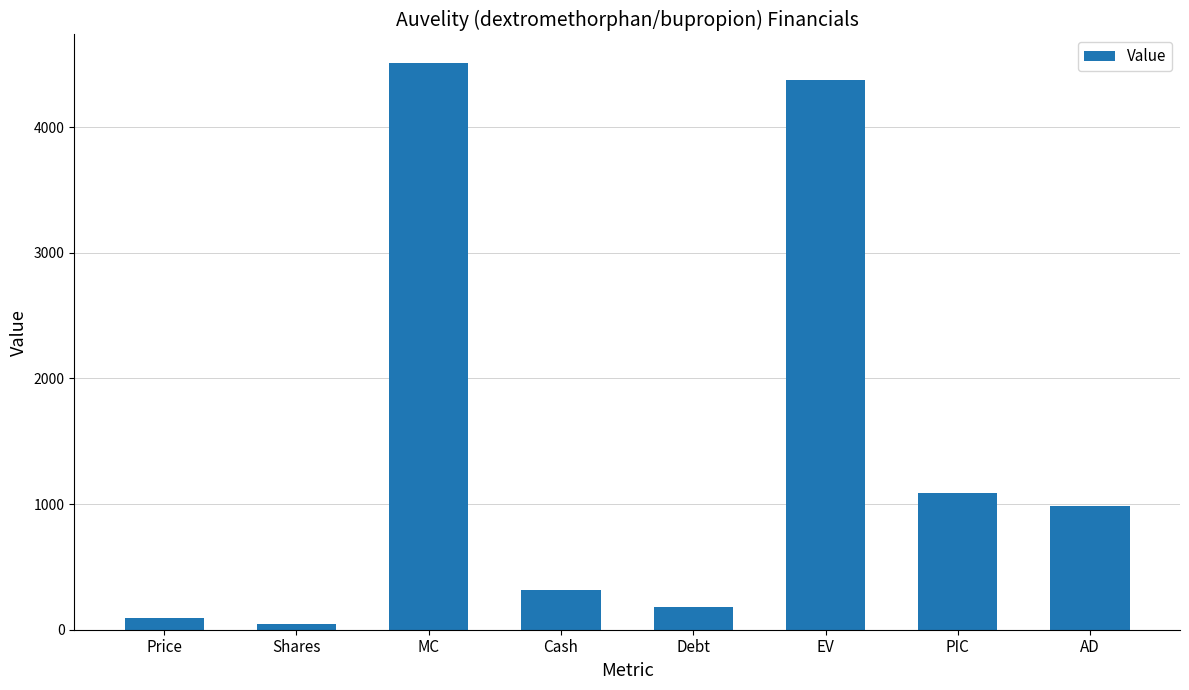

Between MC and Price, which is larger?

MC